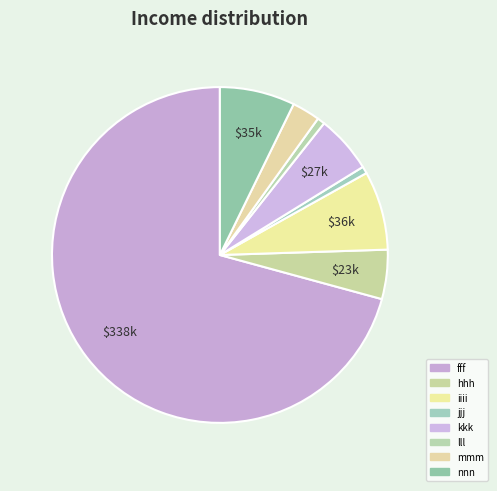

Count the number of slices in the pie.

8